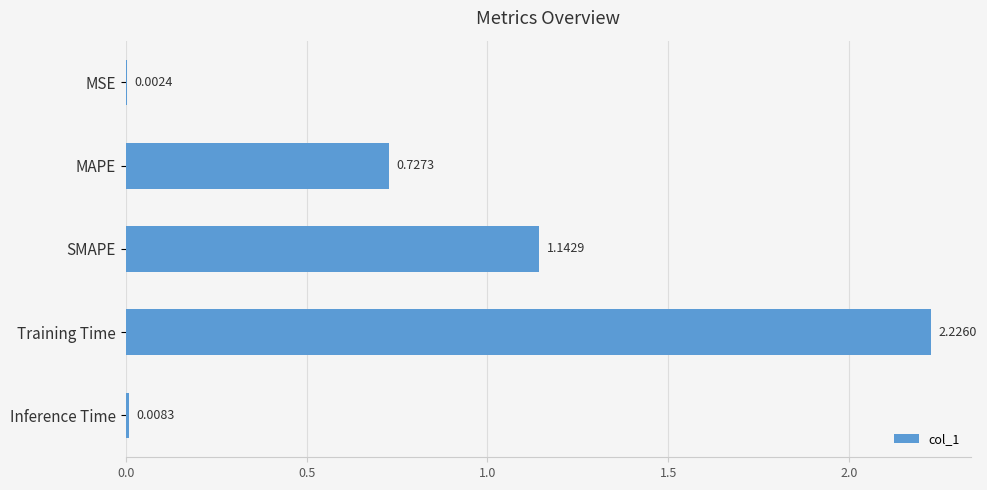

What is the sum of all values?

4.1